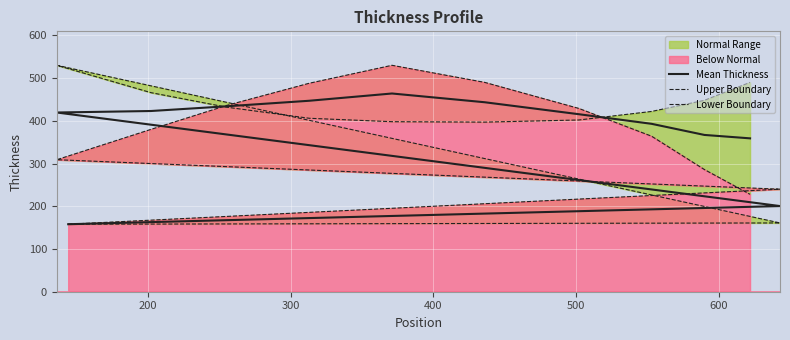

How many times do Mean Thickness and Lower Boundary cross each other?

3